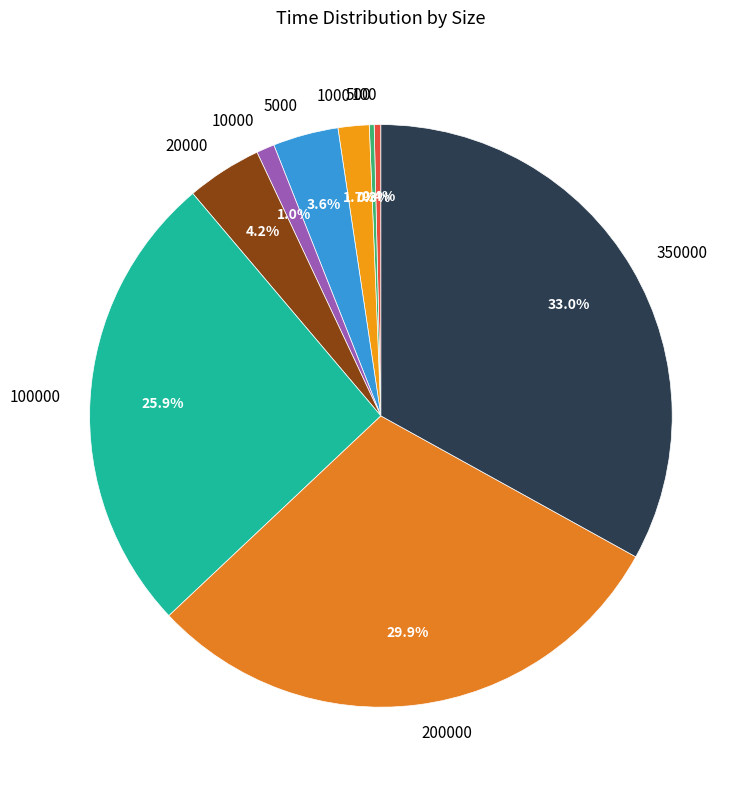

What percentage is the 1000 slice, to the nearest percent?

2%